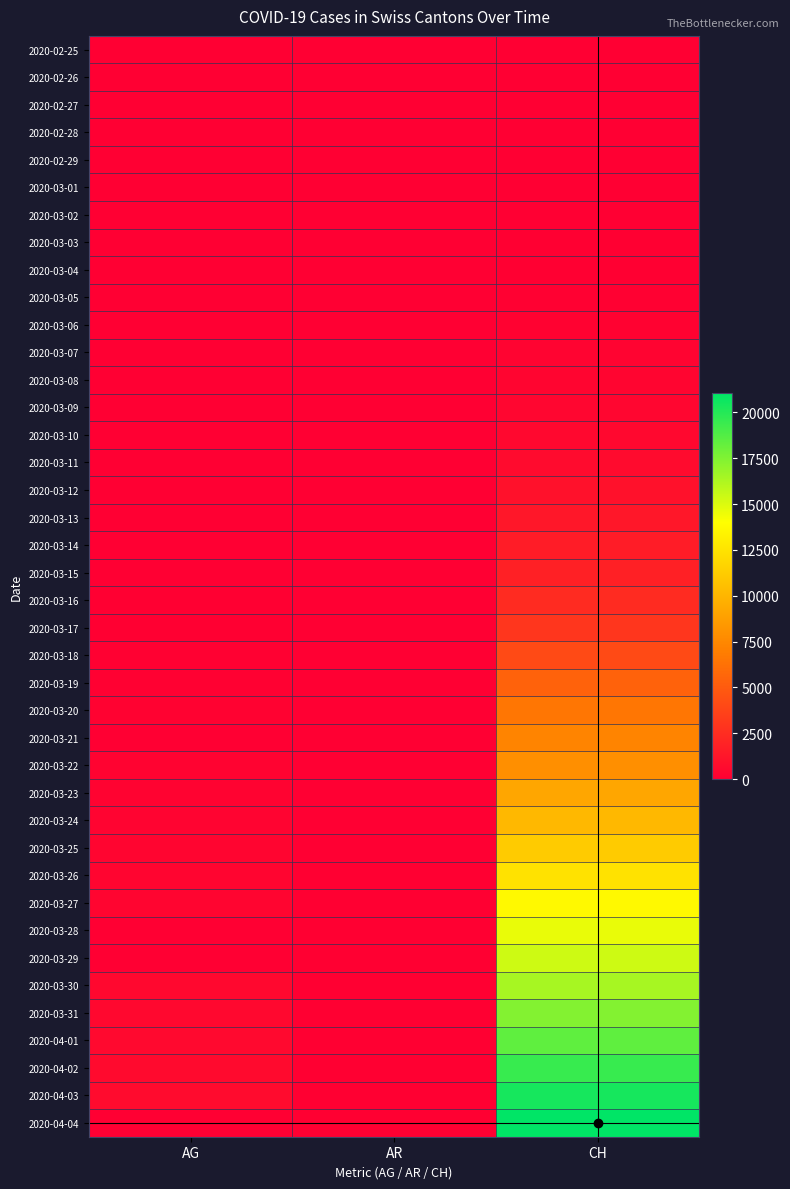

What is the total value across all series at CH?

244882